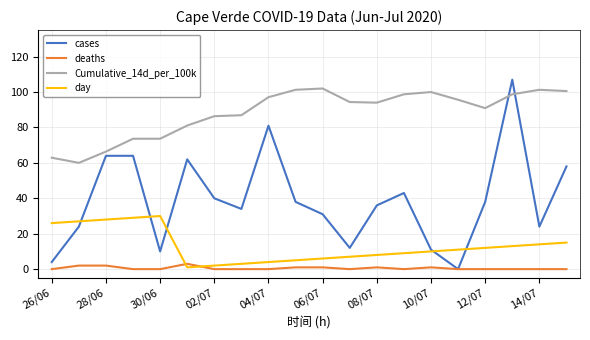

How many lines are shown in the chart?

4